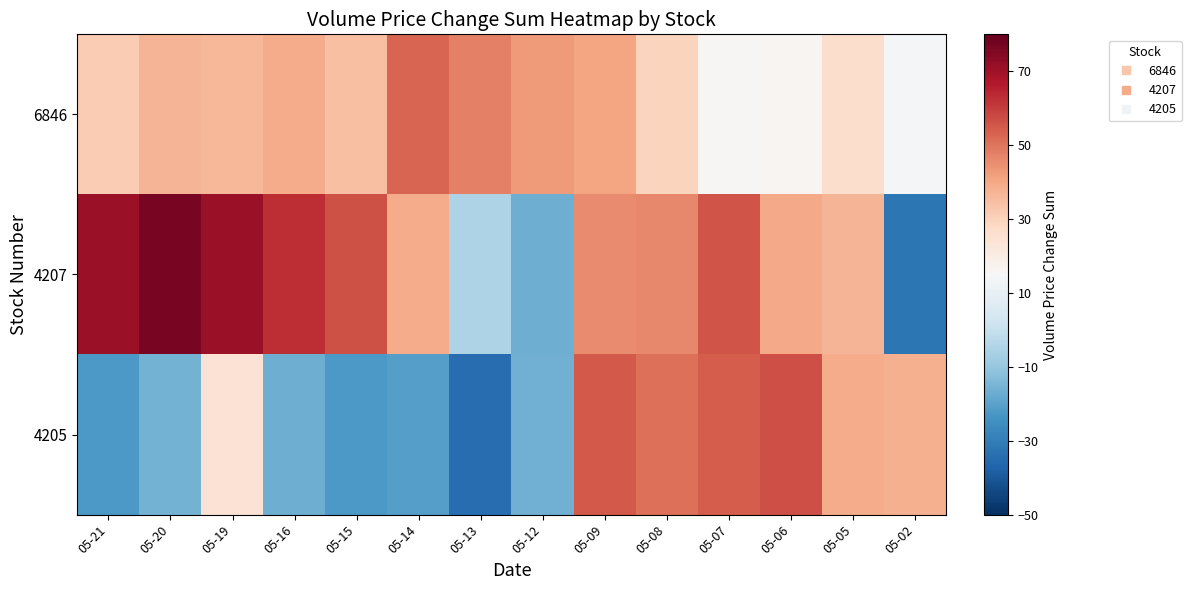

Reading right to left, transcribe all the data shown in this chart.

6846: 05-02=13.9	05-05=26.2	05-06=16.4	05-07=15.9	05-08=29.3	05-09=40.5	05-12=42.5	05-13=47.9	05-14=52.7	05-15=34.3	05-16=38.9	05-19=36.5	05-20=37.2	05-21=31.4
4207: 05-02=-32.0	05-05=37.0	05-06=39.4	05-07=56.0	05-08=46.0	05-09=45.5	05-12=-16.7	05-13=-5.2	05-14=39.2	05-15=56.4	05-16=63.0	05-19=71.2	05-20=76.6	05-21=71.3
4205: 05-02=38.1	05-05=39.0	05-06=57.0	05-07=54.5	05-08=50.9	05-09=55.1	05-12=-16.4	05-13=-34.4	05-14=-20.7	05-15=-22.2	05-16=-16.7	05-19=24.6	05-20=-15.8	05-21=-22.2